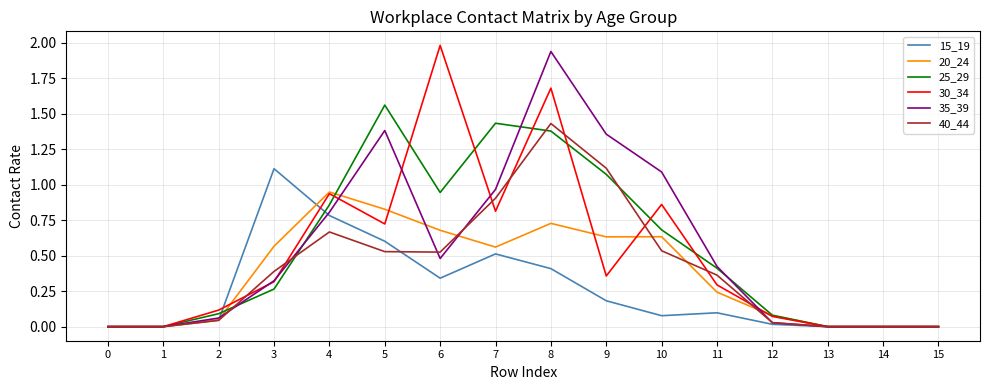

What are all the series names shown in the legend?

15_19, 20_24, 25_29, 30_34, 35_39, 40_44